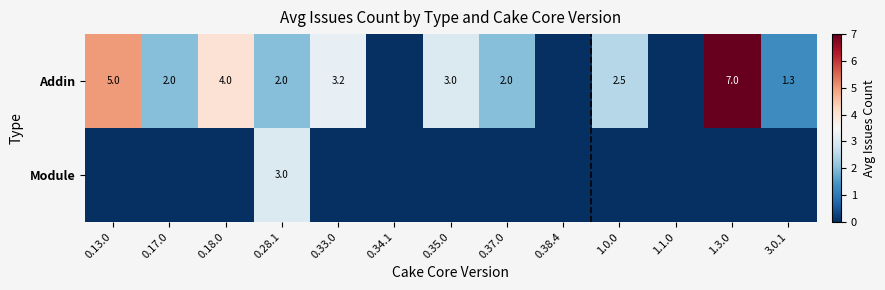

True or false: Addin has a value of 4.6 at 0.33.0.

False